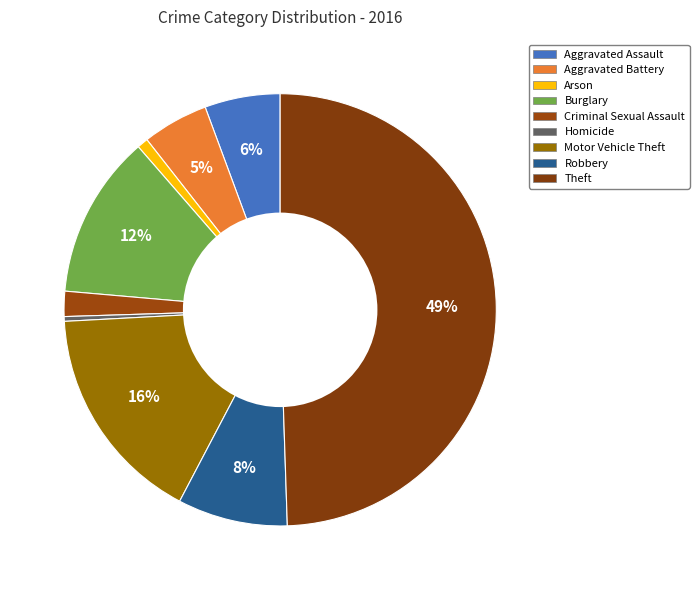

Rank the categories by value from lowest to highest.

Homicide, Arson, Criminal Sexual Assault, Aggravated Battery, Aggravated Assault, Robbery, Burglary, Motor Vehicle Theft, Theft